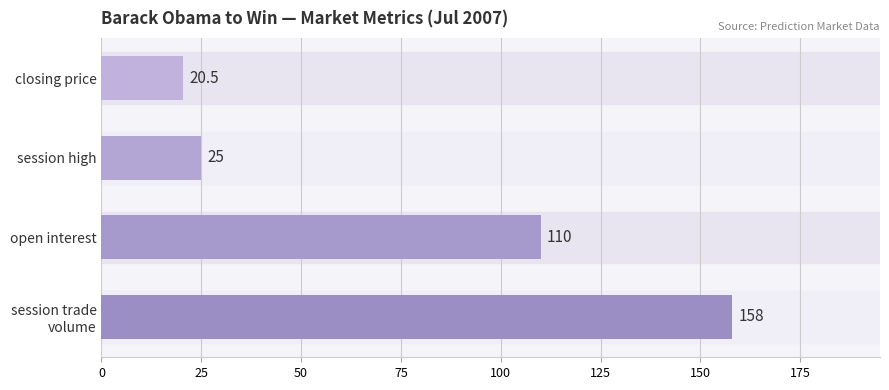

What is the difference between the maximum and second lowest values?

133.0